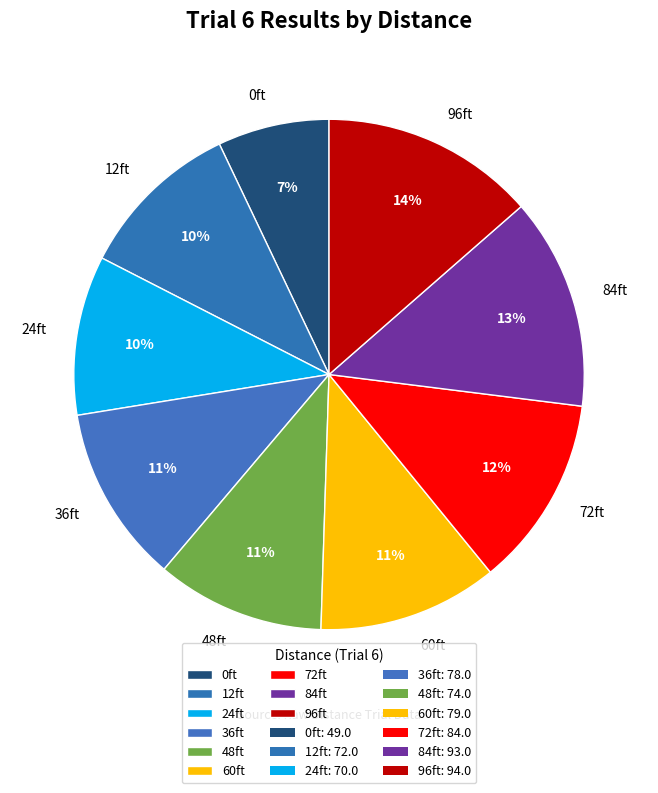

True or false: 96ft accounts for 27% of the total.

False